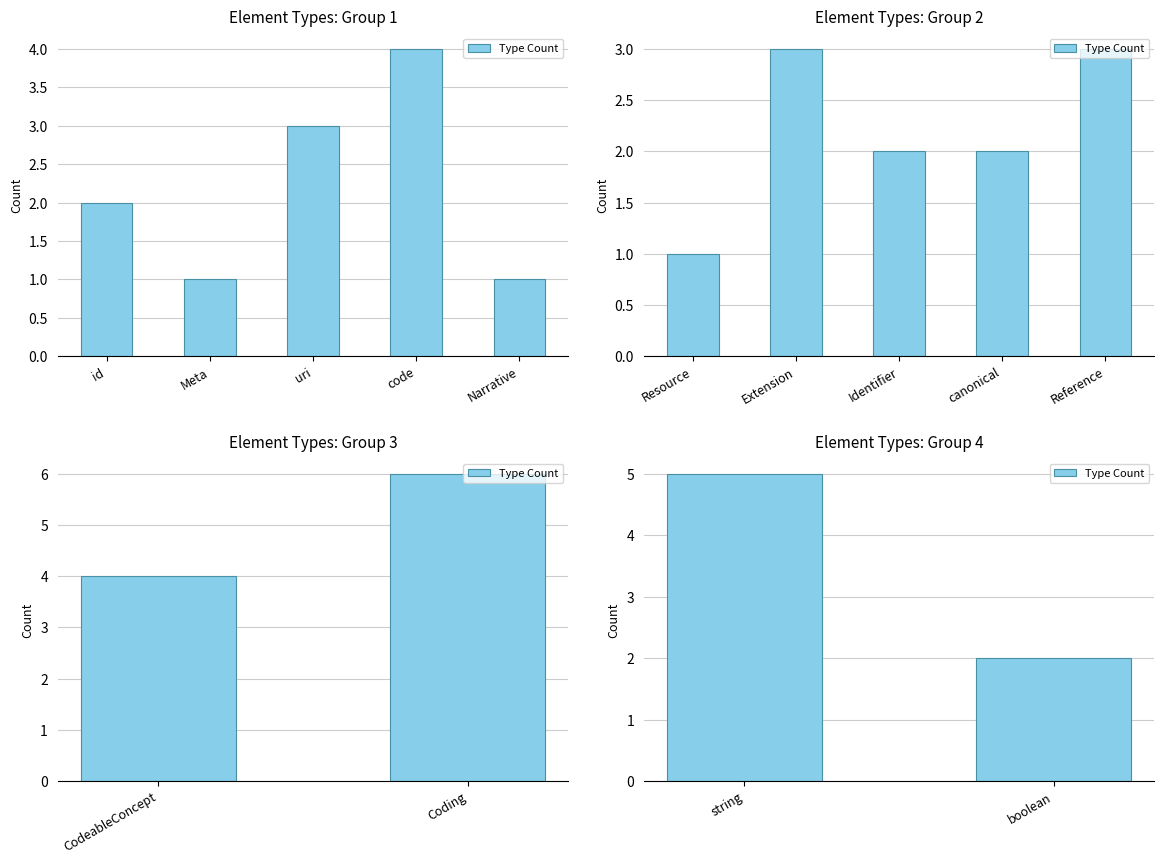

What position from the left is string?

1